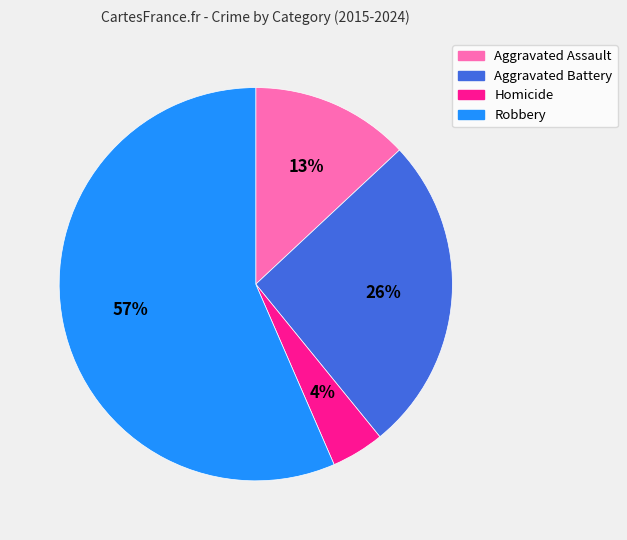

What is the smallest slice in the pie chart?

Homicide